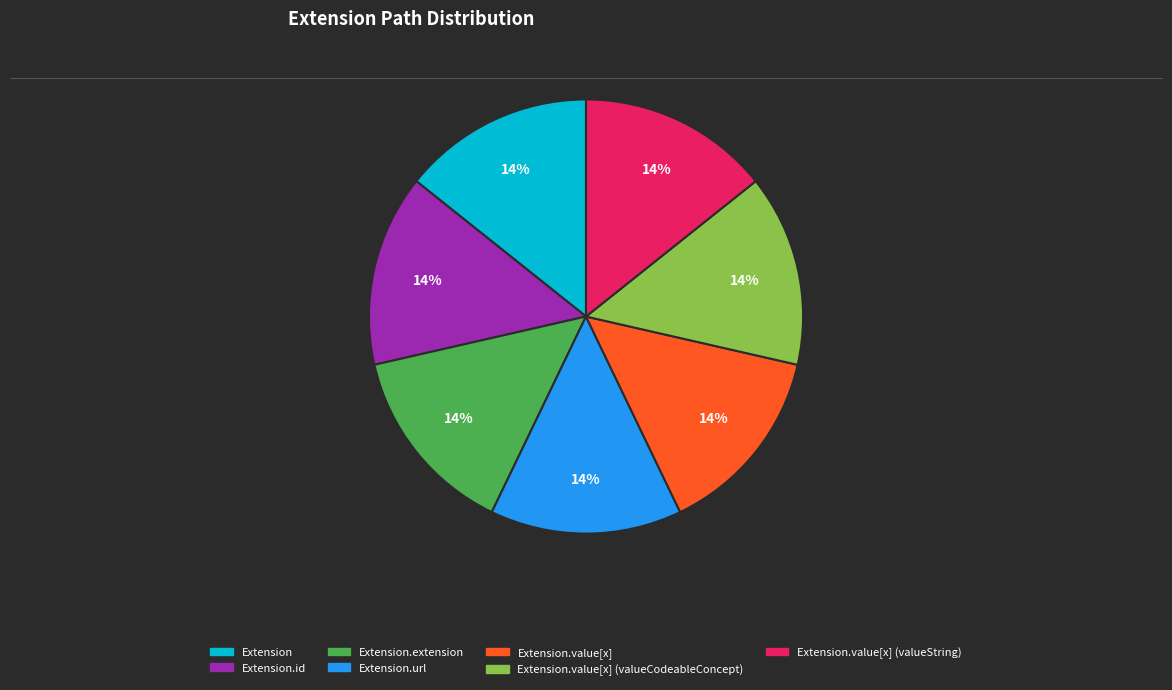

Is there any slice that represents more than half of the pie?

No